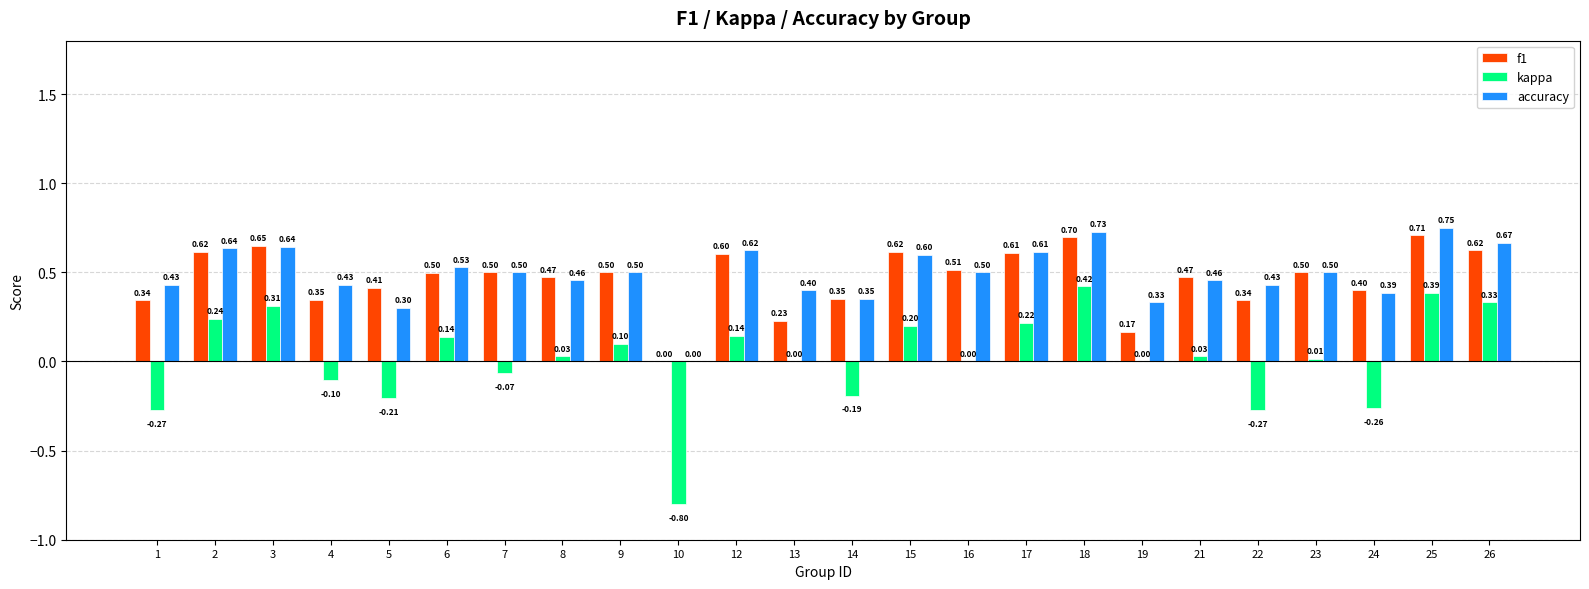

How many positive values does the f1 series have?

23